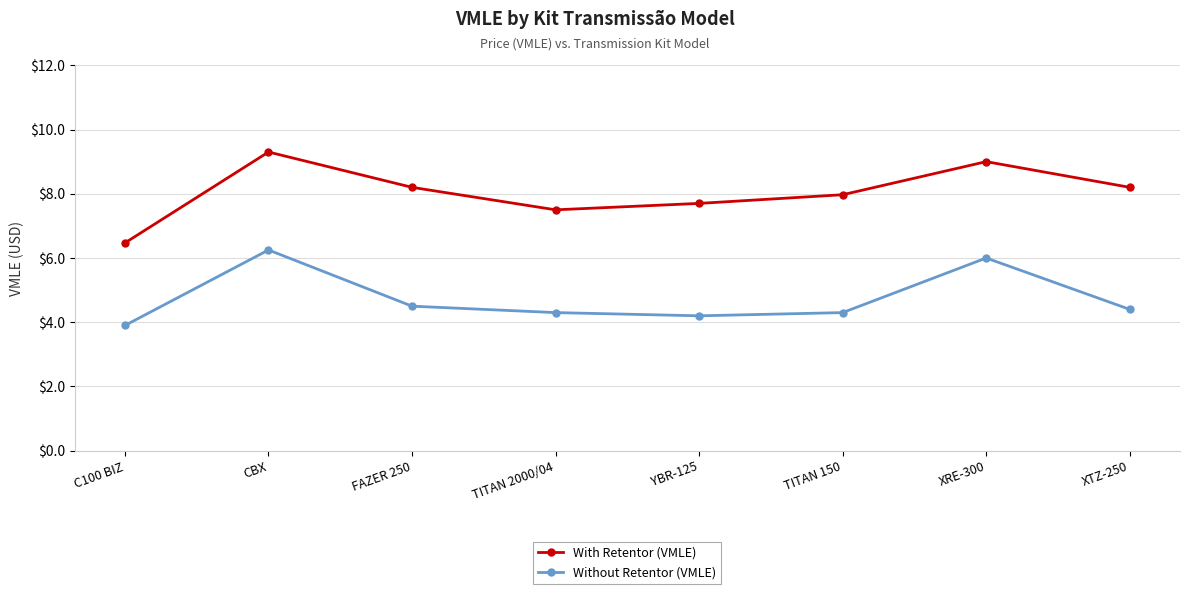

What is the average value of the Without Retentor (VMLE) series?

4.7